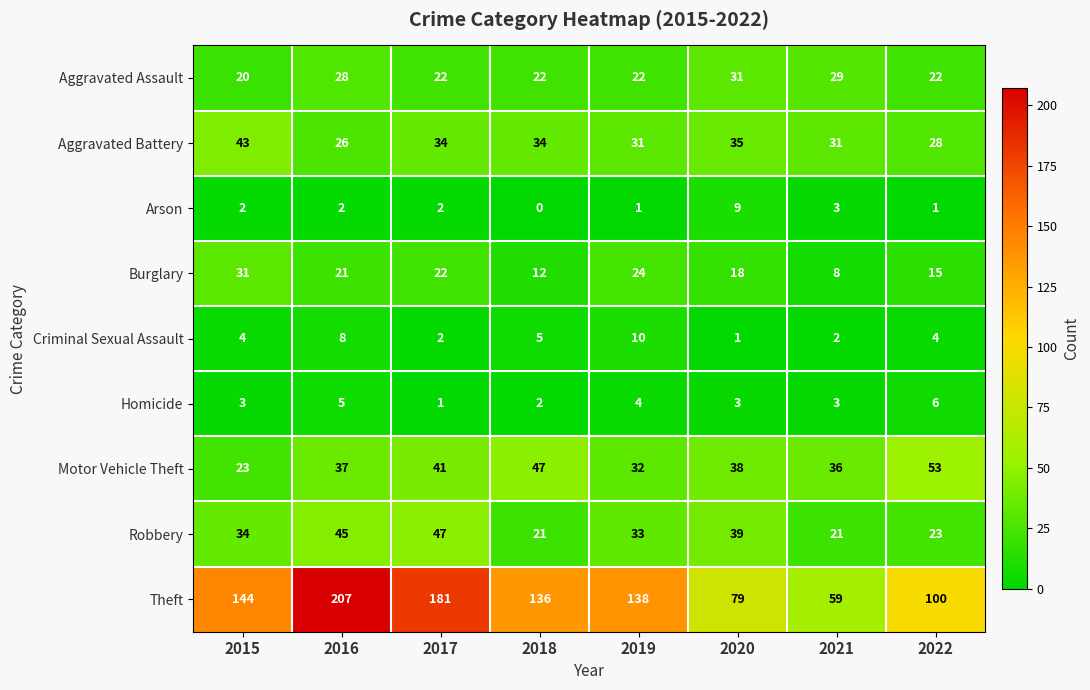

What is the difference between the highest and lowest values at 2019?

137